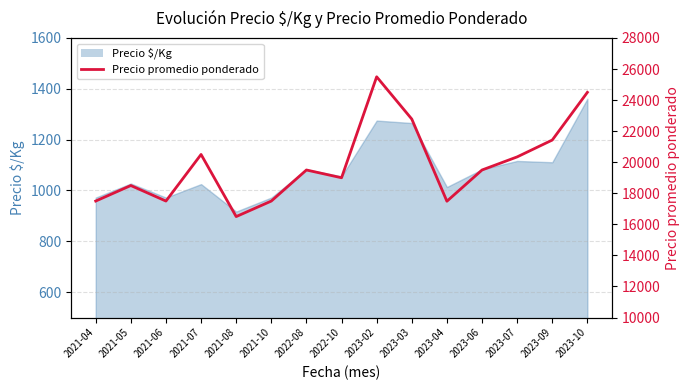

Reading left to right, extract all data points from this chart.

2021-04=17500.0	2021-05=18500.0	2021-06=17500.0	2021-07=20500.0	2021-08=16500.0	2021-10=17500.0	2022-08=19500.0	2022-10=19000.0	2023-02=25500.0	2023-03=22777.7	2023-04=17489.4	2023-06=19500.0	2023-07=20342.9	2023-09=21428.7	2023-10=24500.0